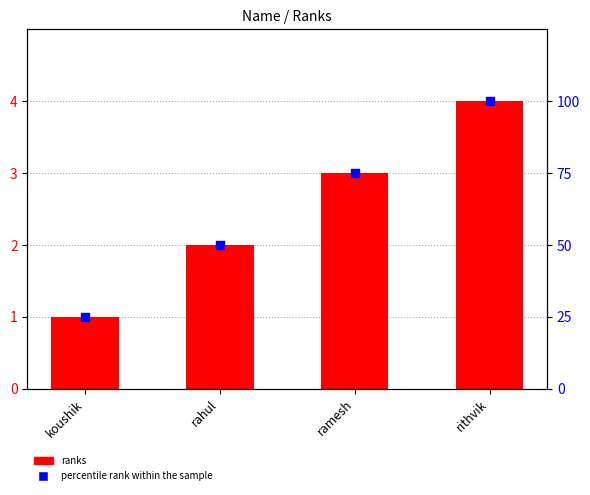

What are all the series names shown in the legend?

ranks, percentile rank within the sample